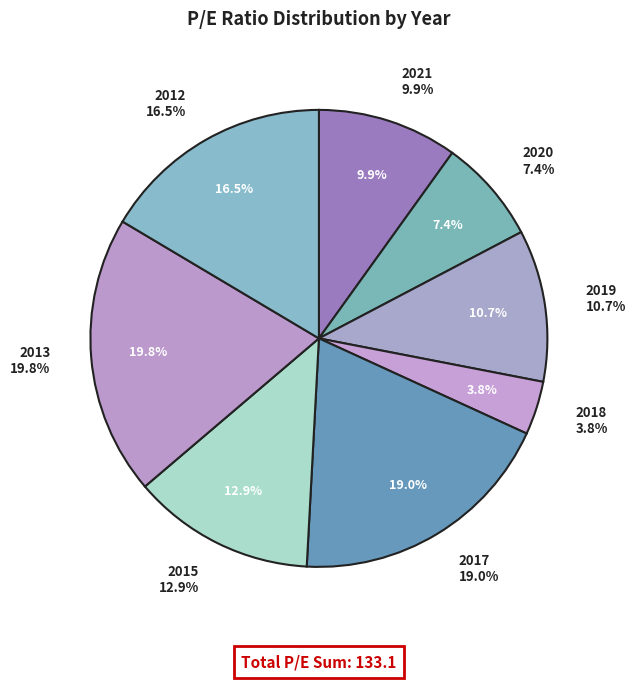

What is the largest slice in the pie chart?

2013